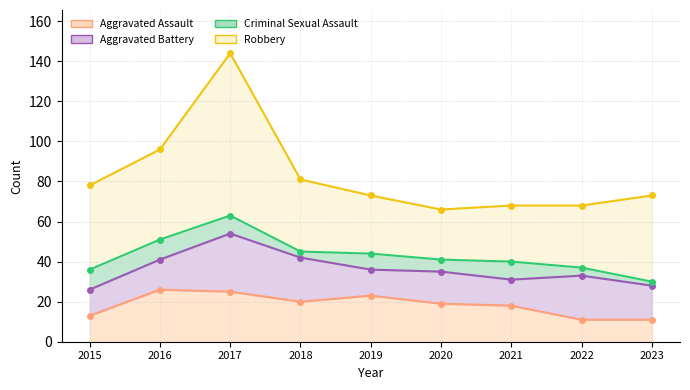

Count the number of categories in the chart.

9